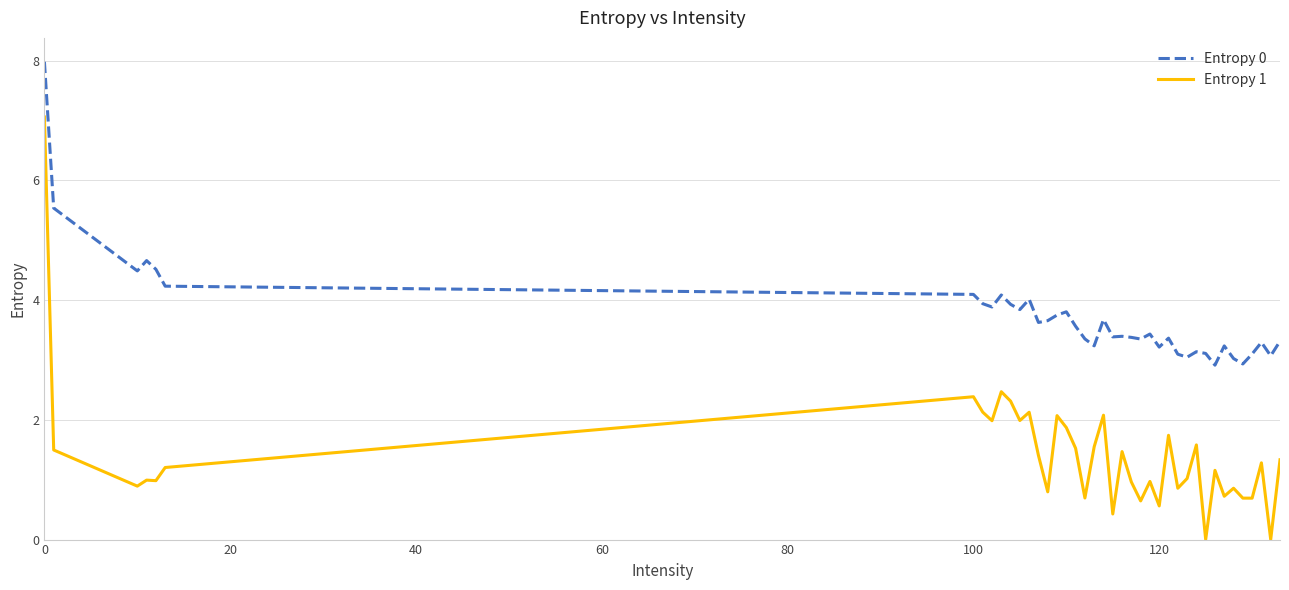

True or false: Entropy 0 and Entropy 1 intersect in this chart.

False